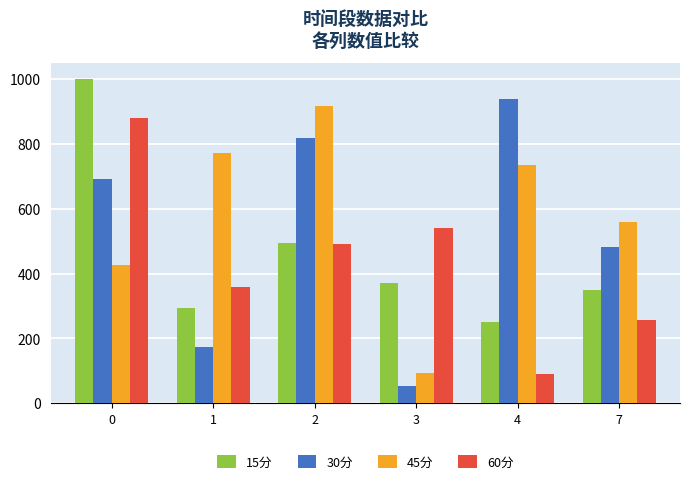

The 45分 series shows 557.6 at 7. True or false?

True